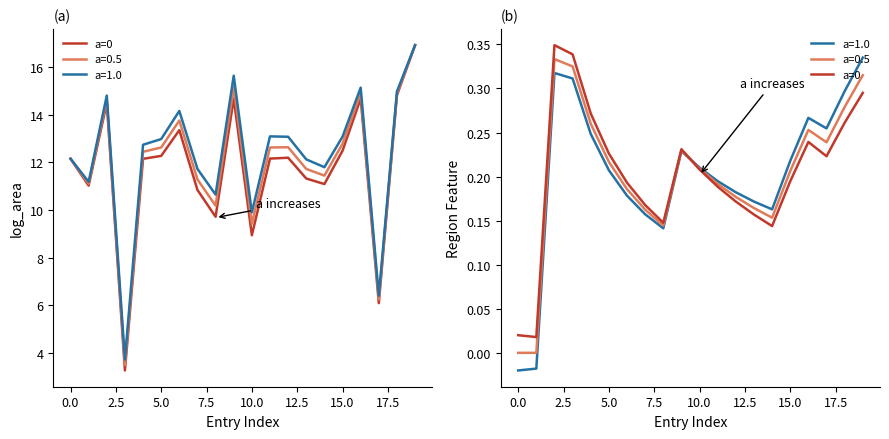

What is the greatest value displayed?

0.3